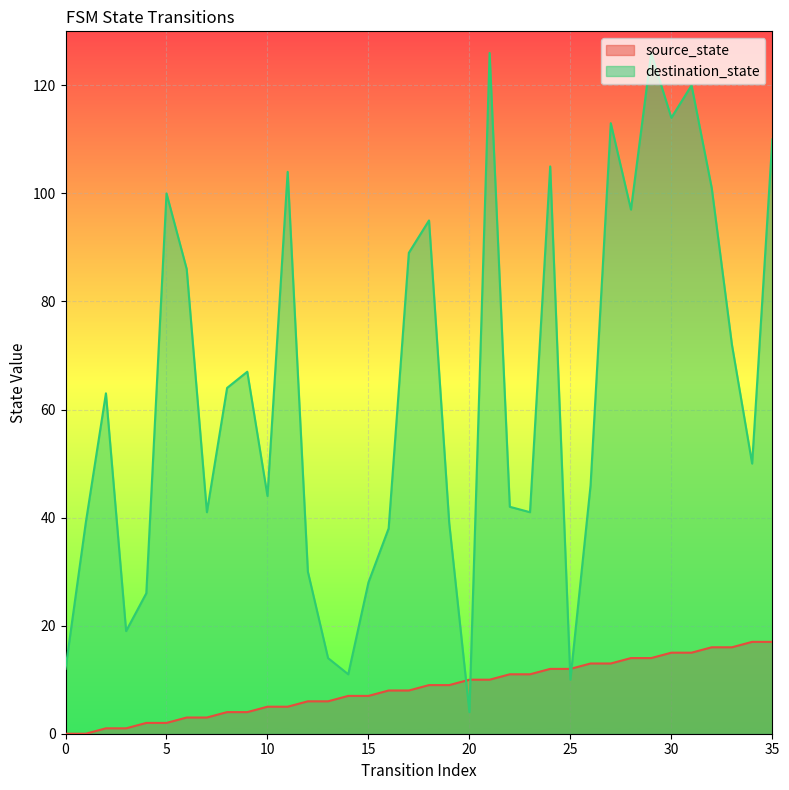

How many times do destination_state and source_state cross each other?

4